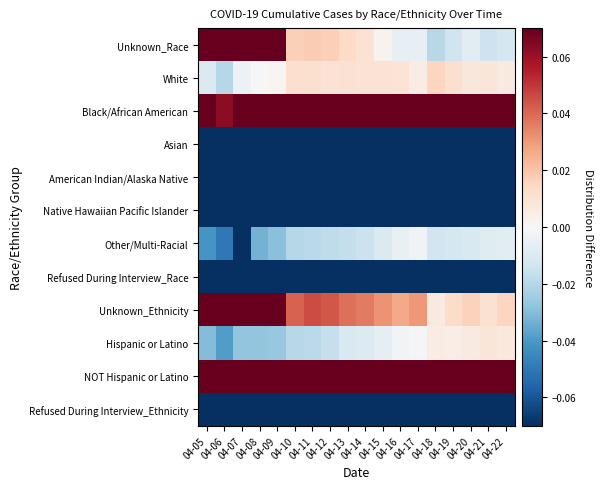

At which category is the sum across all series the highest?

04-07